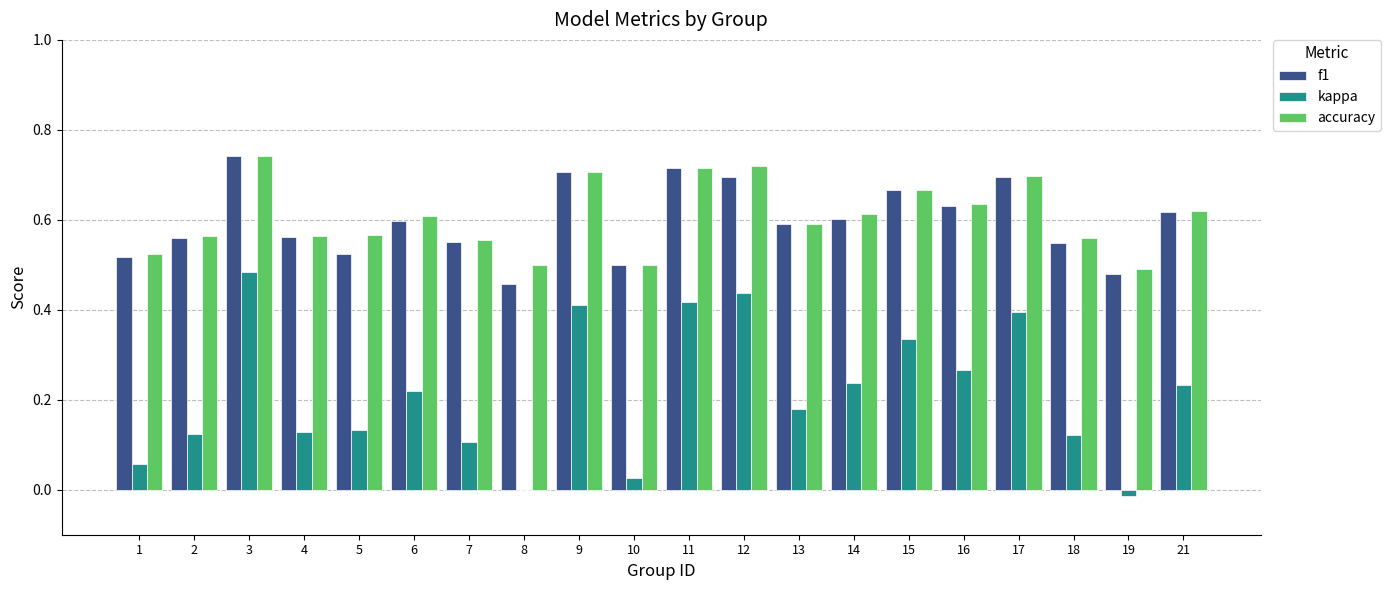

The f1 series shows 0.9 at 16. True or false?

False